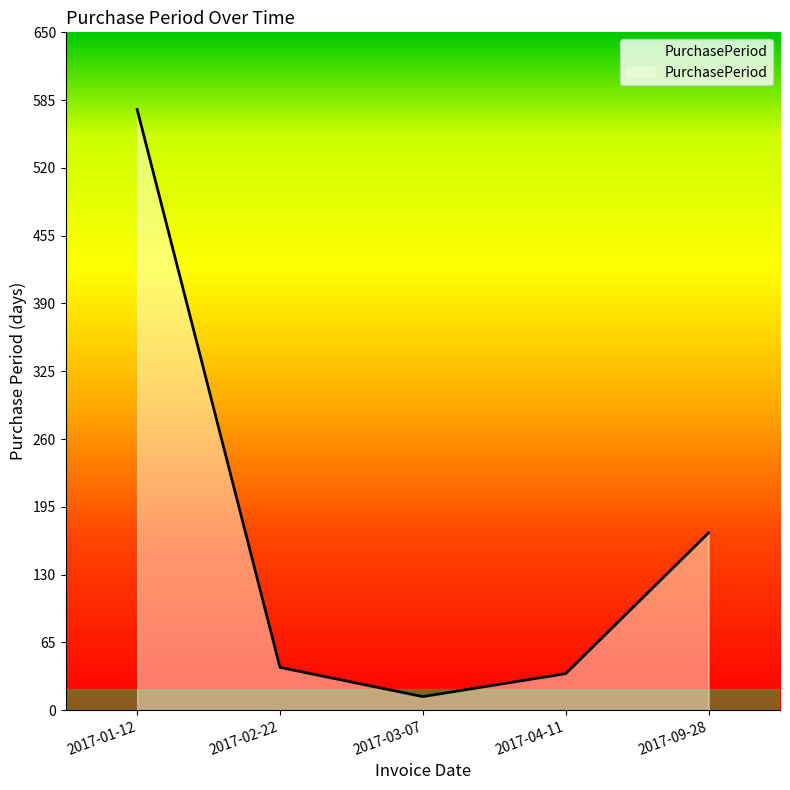

What is the minimum value shown in the chart?

13